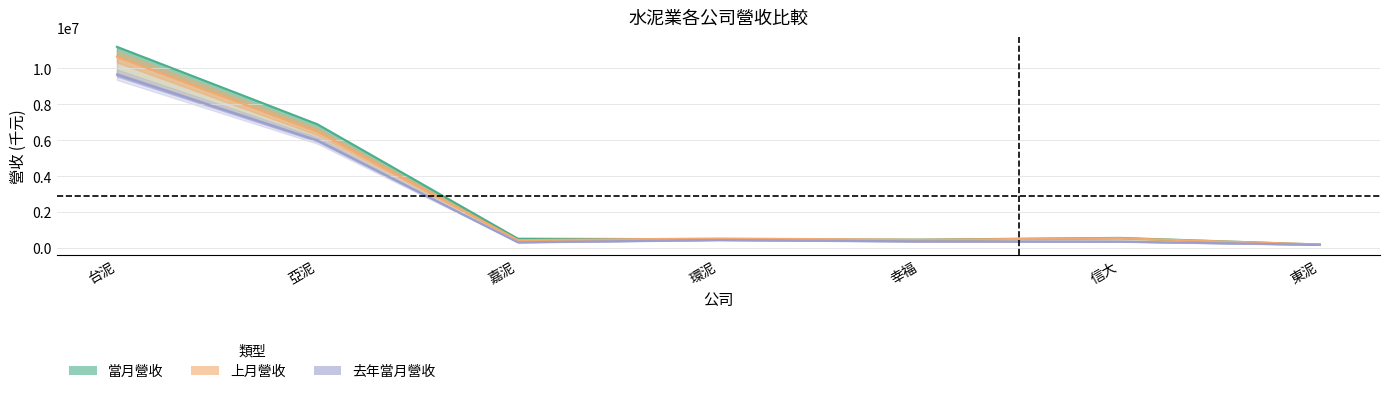

Between 亞泥 and 嘉泥, which series saw the biggest shift?

當月營收